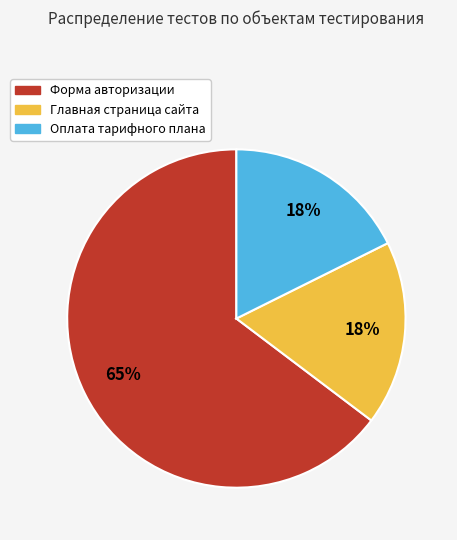

How many segments does this pie chart have?

3